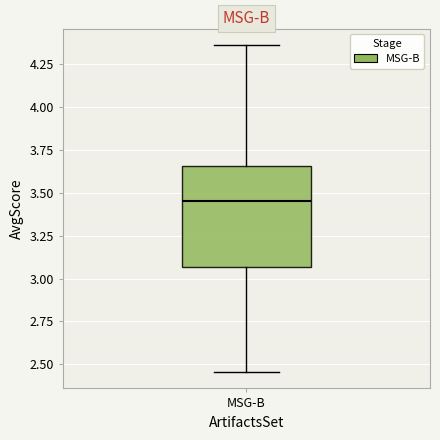

Where does the lower whisker of the box for MSG-B end on the y-axis? The values are not printed on the chart, so give them approximately, as read against the axis.

2.45